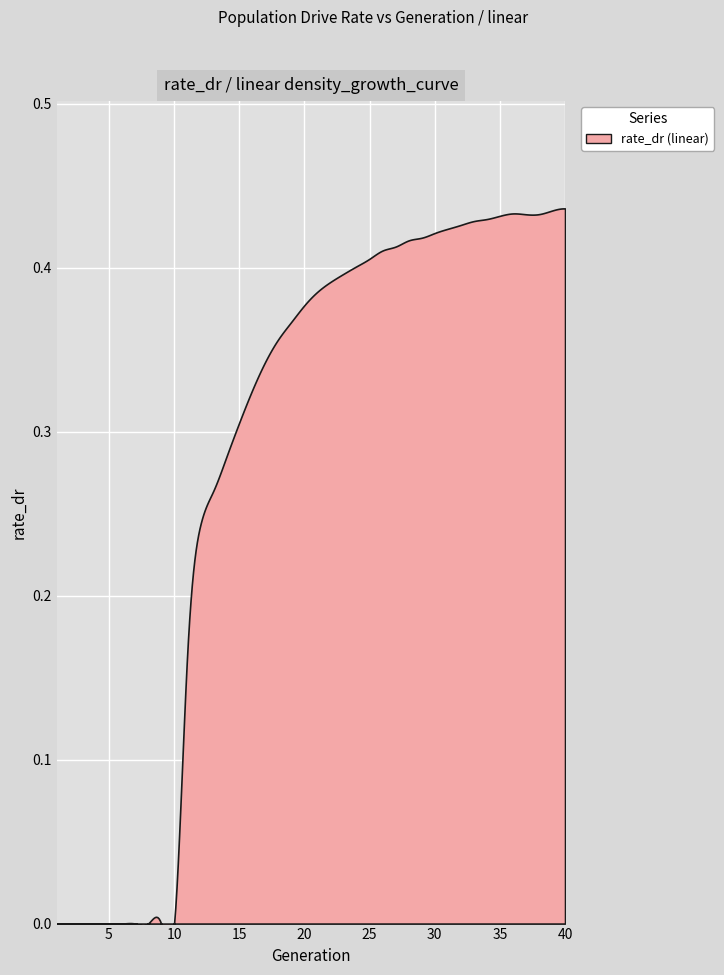

Rank the categories by value from lowest to highest.

1, 2, 3, 4, 5, 6, 7, 8, 9, 10, 11, 12, 13, 14, 15, 16, 17, 18, 19, 20, 21, 22, 23, 24, 25, 26, 27, 28, 29, 30, 31, 32, 33, 34, 35, 37, 38, 36, 39, 40